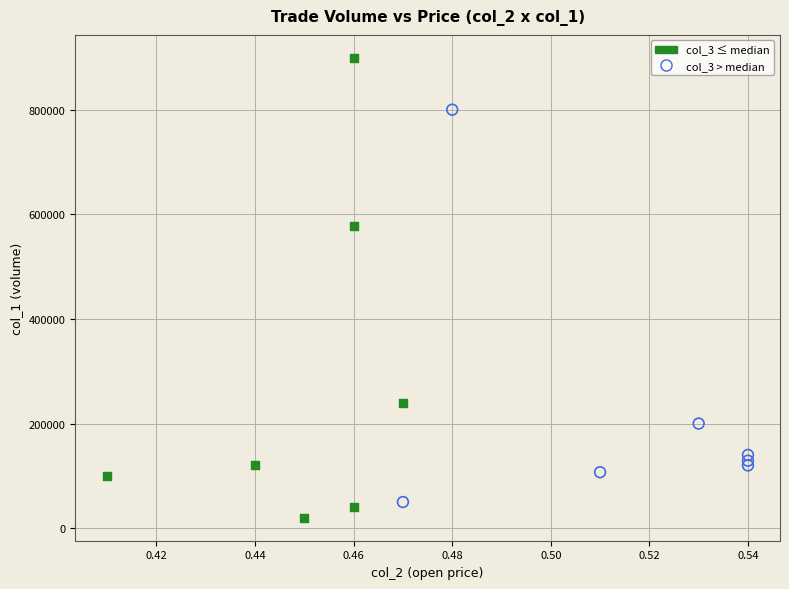

Which series has the widest spread of Y values?

col_3 ≤ median